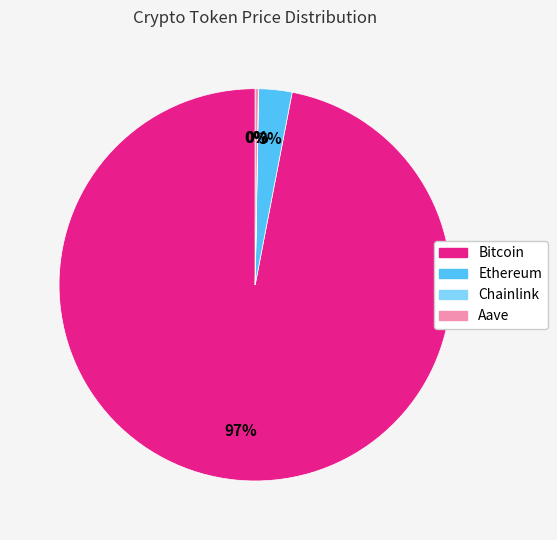

Is it true that Bitcoin is 97% of the pie?

True